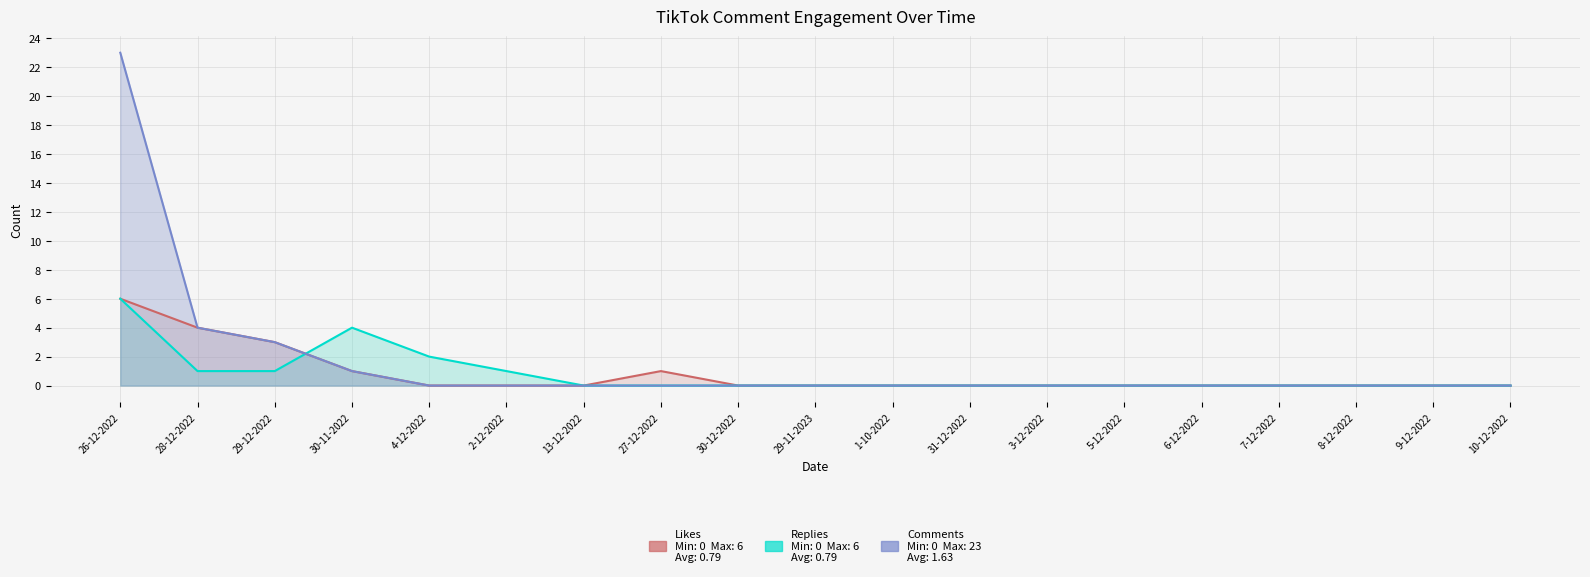

At which label is Replies closest to 3?

30-11-2022